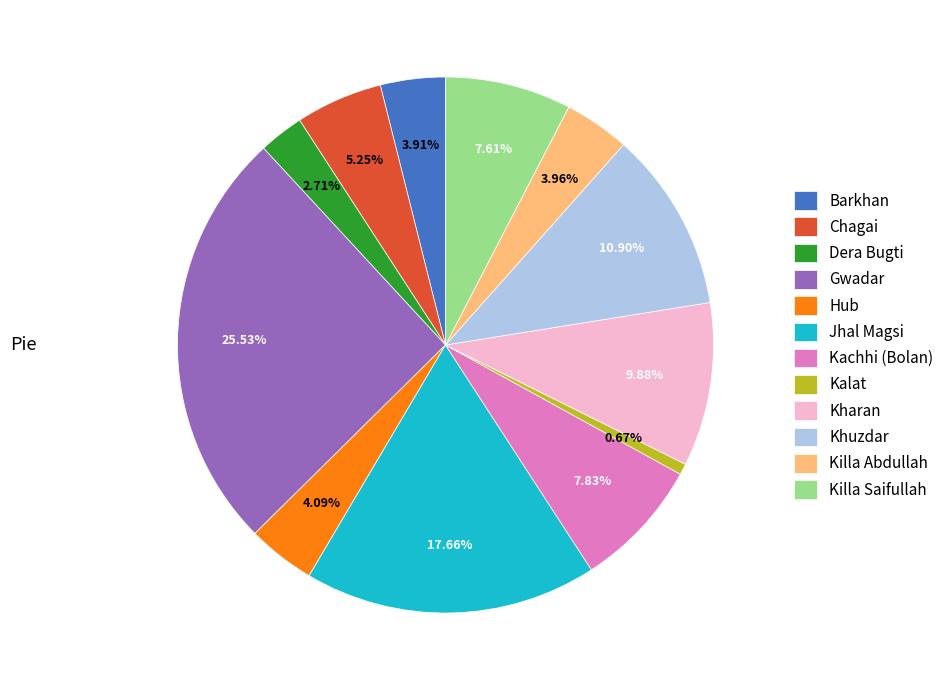

Does Dera Bugti represent more than half of the total?

No